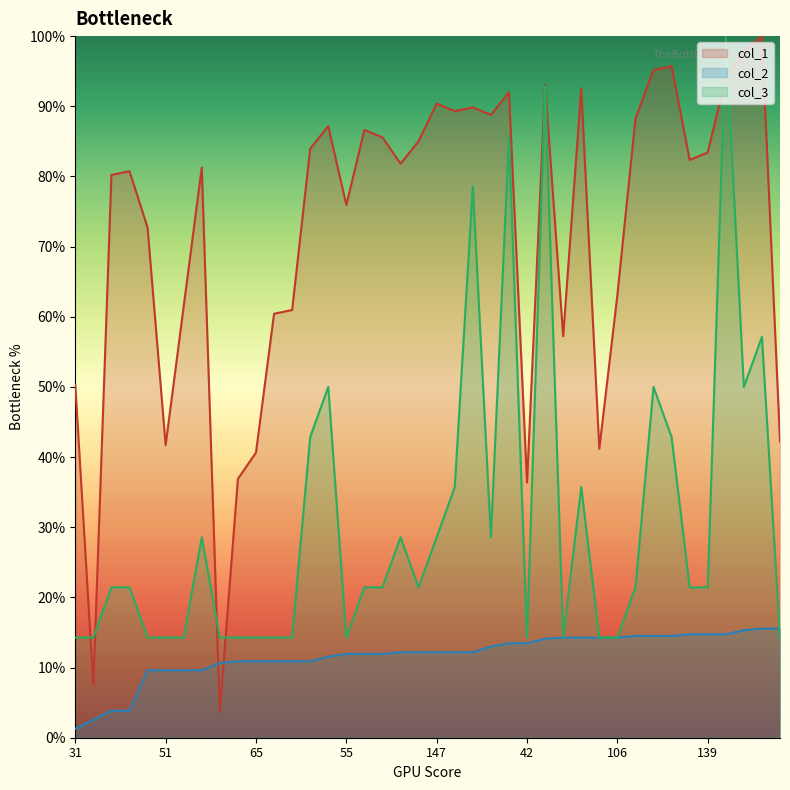

At which label is col_3 closest to 57?

41